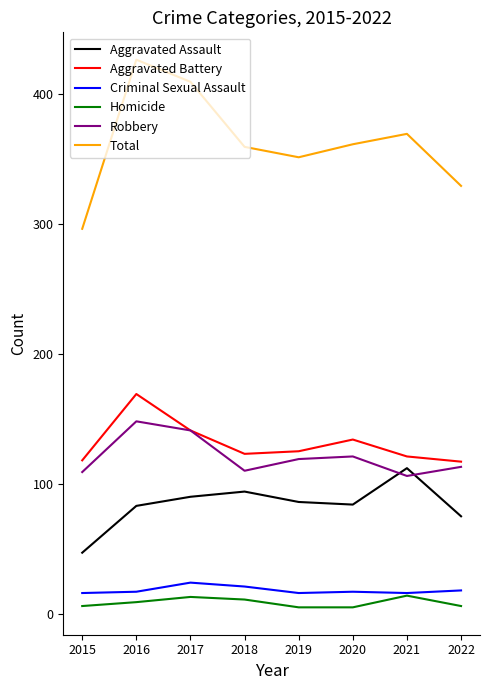

Is the value of Aggravated Assault at 2017 greater than the value of Total at 2019?

No